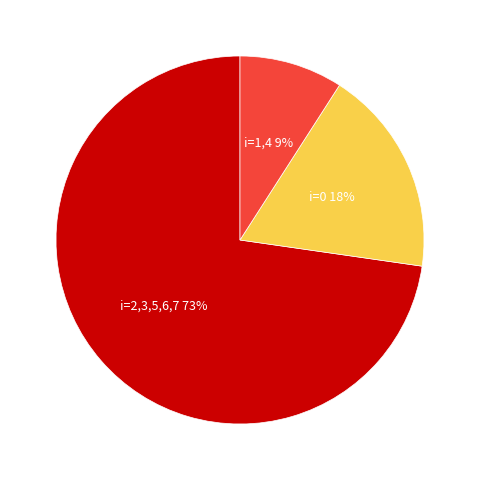

To the nearest percent, what is the average slice percentage?

33%